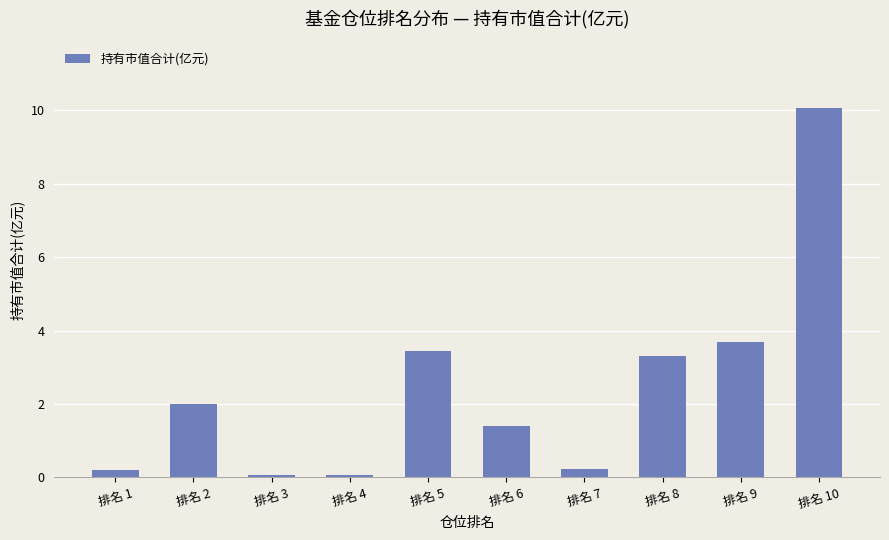

What is the minimum value shown in the chart?

0.1